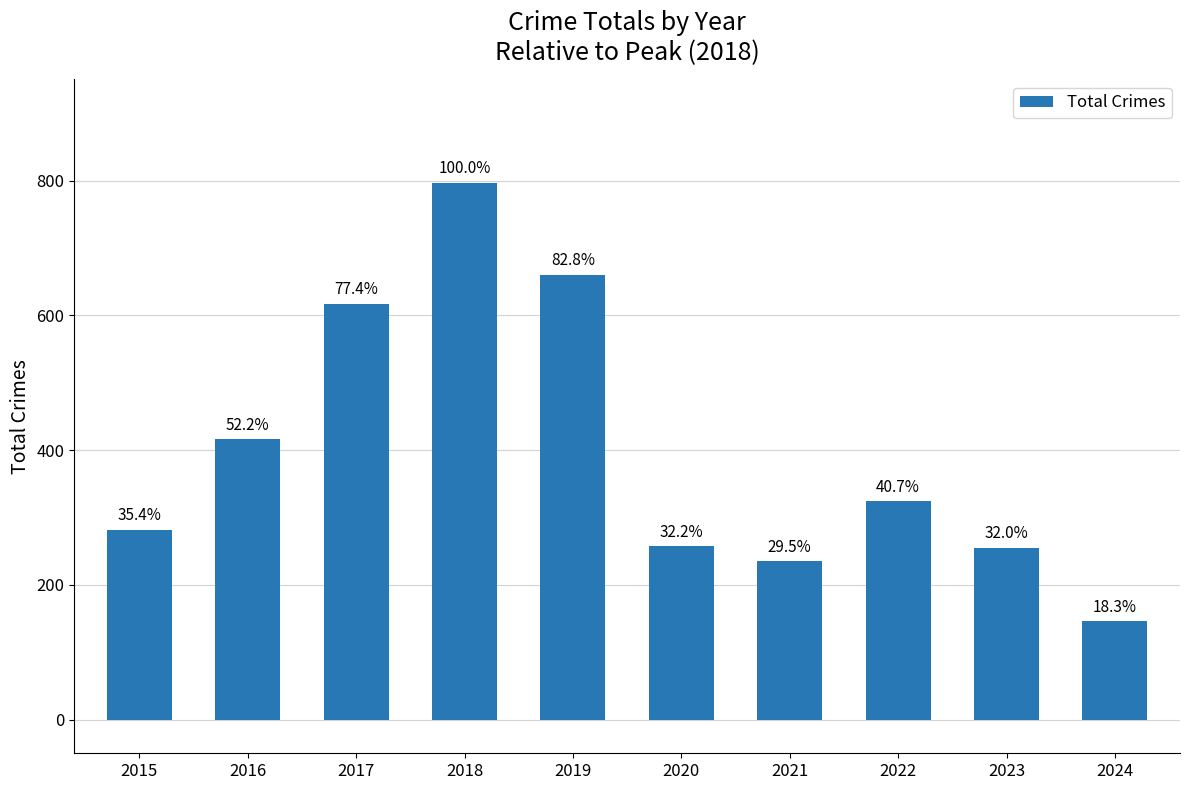

What is the ratio of the value at 2018 to the value at 2020?

3.1